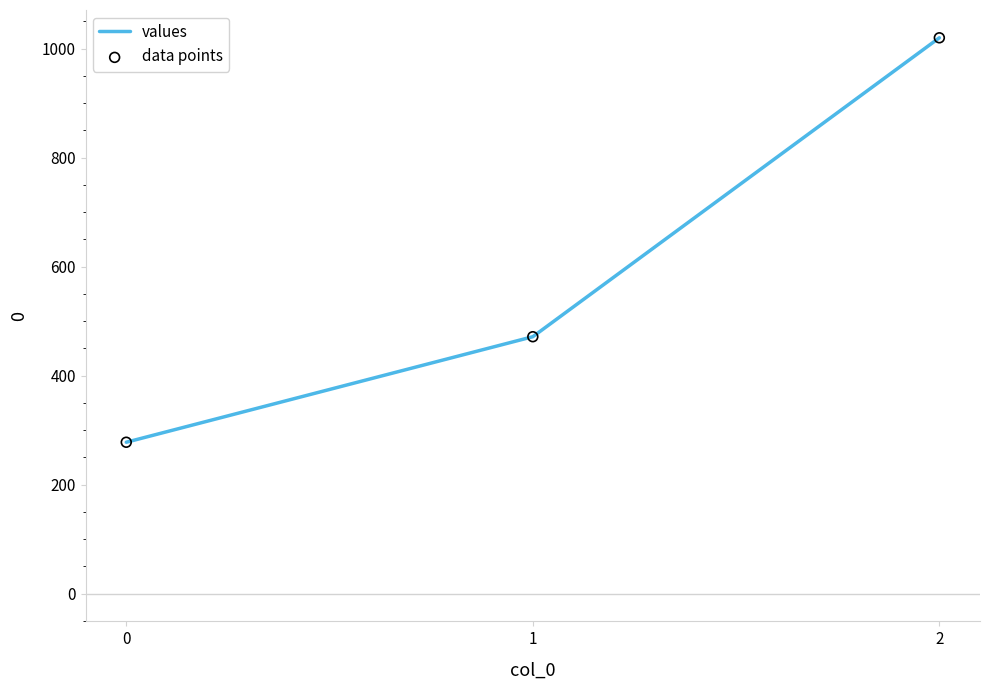

What is the difference between the maximum and minimum values?

742.2